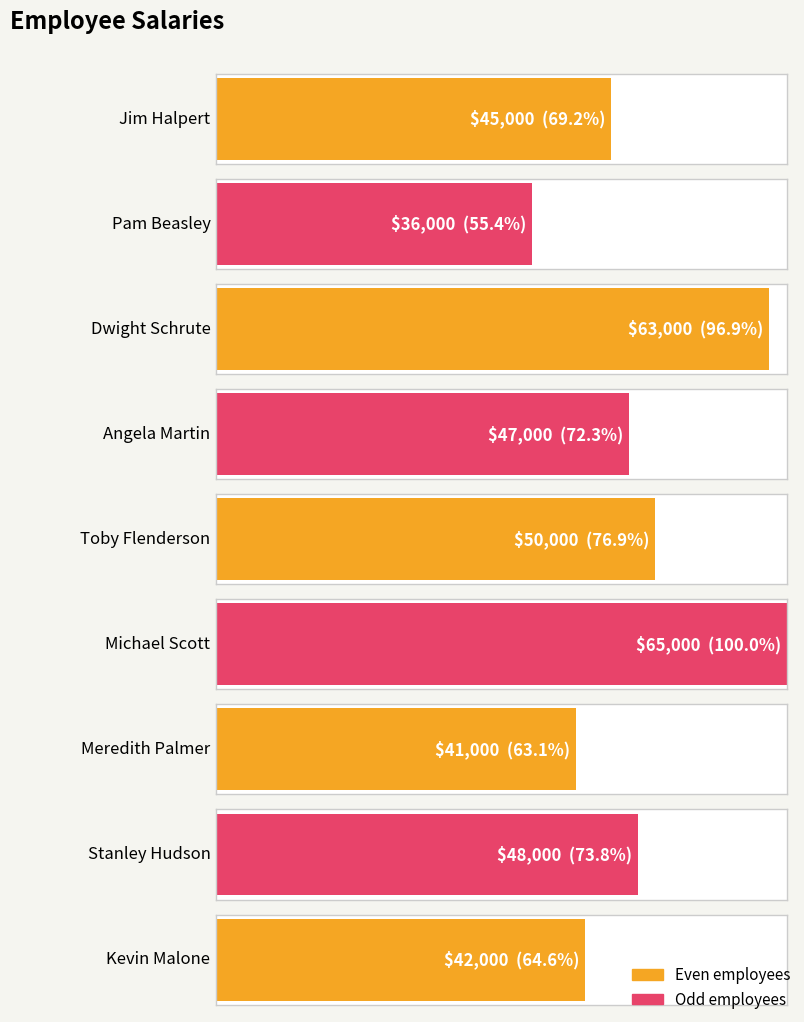

The value at Stanley Hudson is 20084. True or false?

False